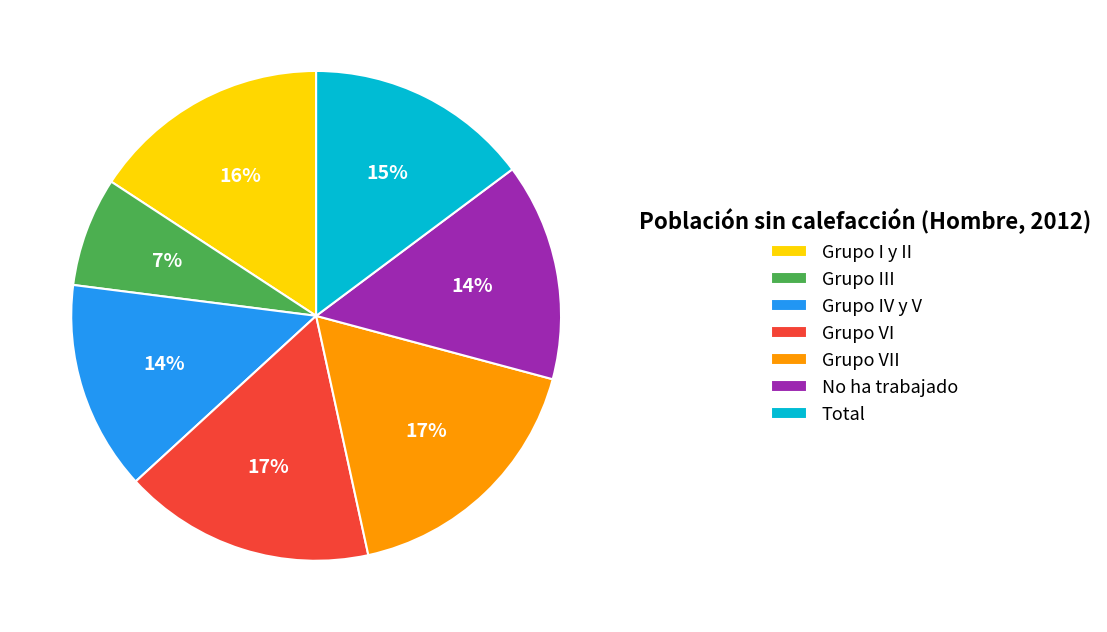

What percentage is the Grupo IV y V slice, to the nearest percent?

14%